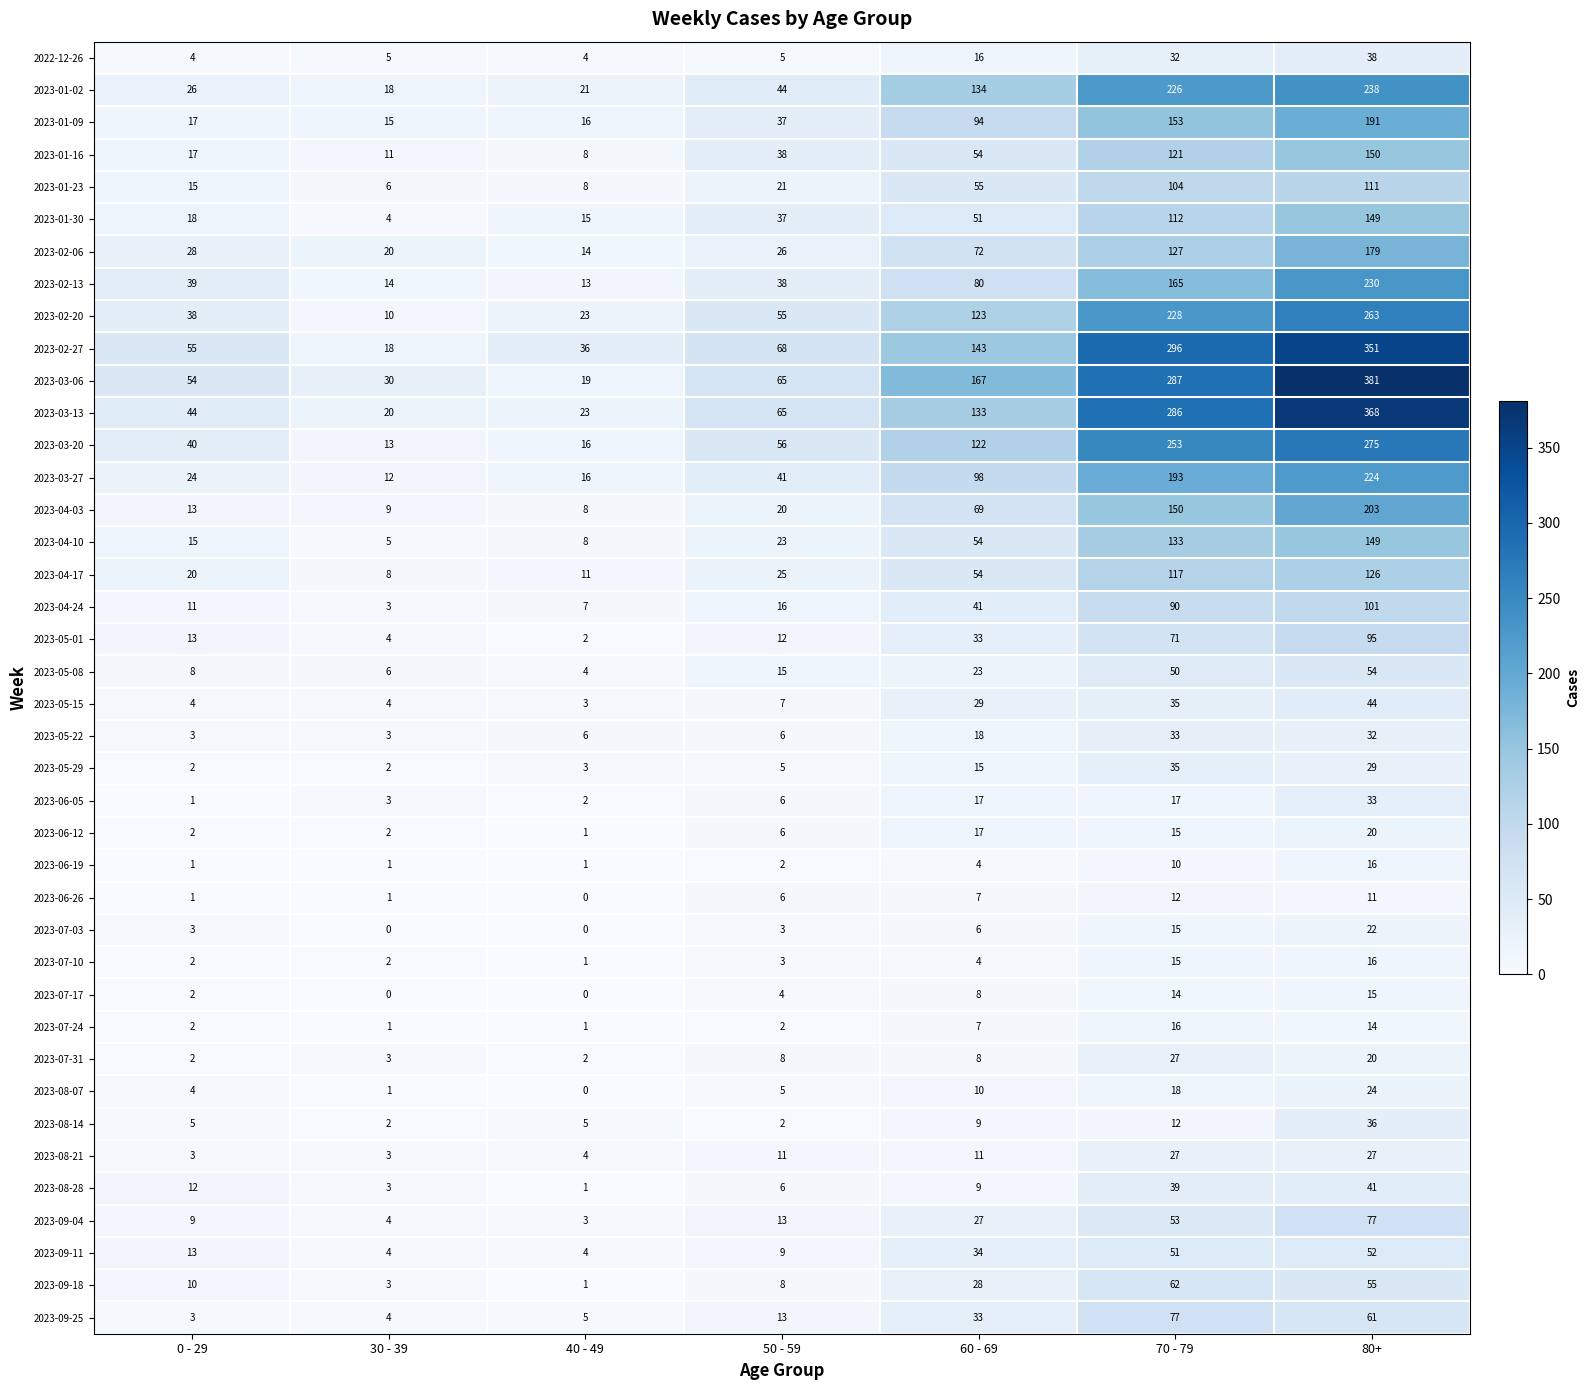

What is the difference between the maximum and minimum values in the 2023-02-20 series?

253